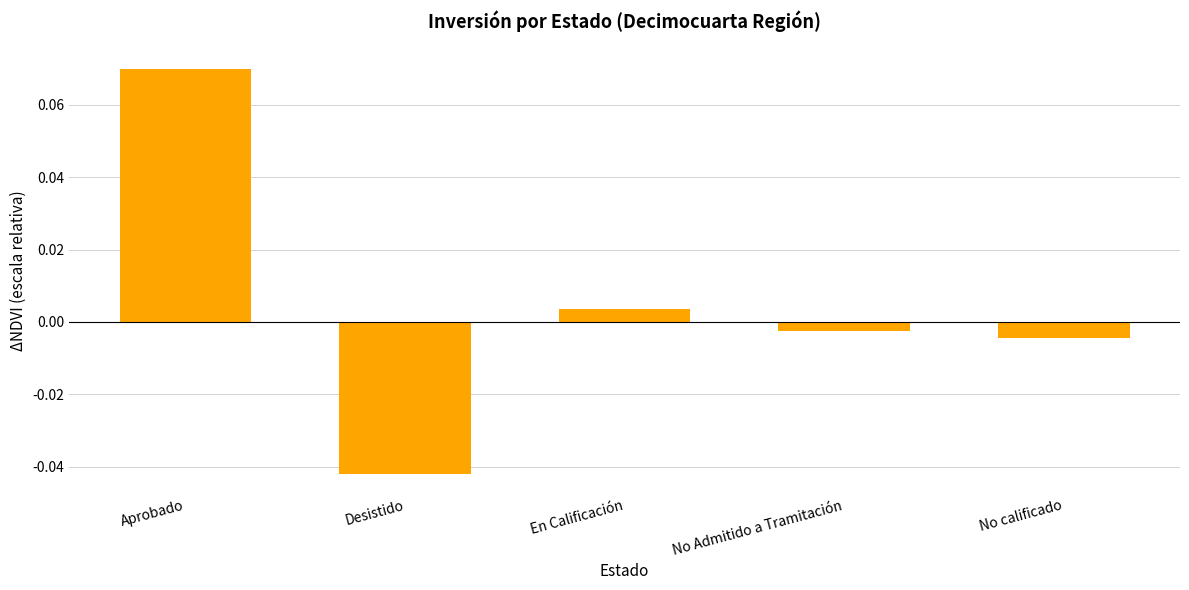

What is the label of the 3rd bar from the right?

En Calificación